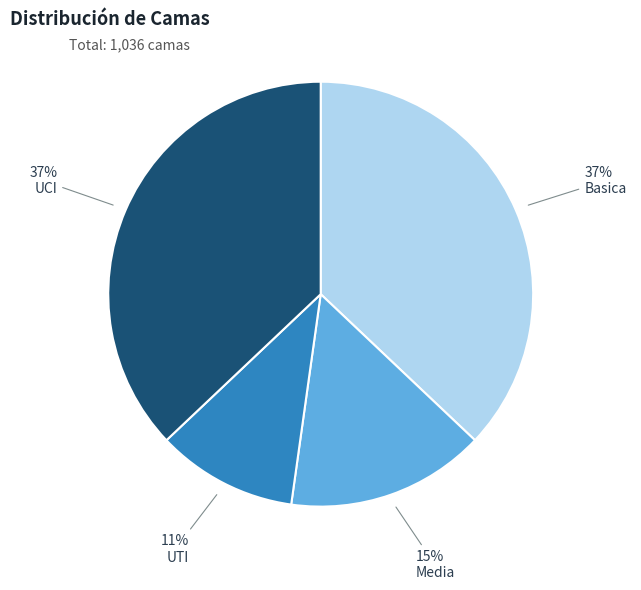

How many segments does this pie chart have?

4